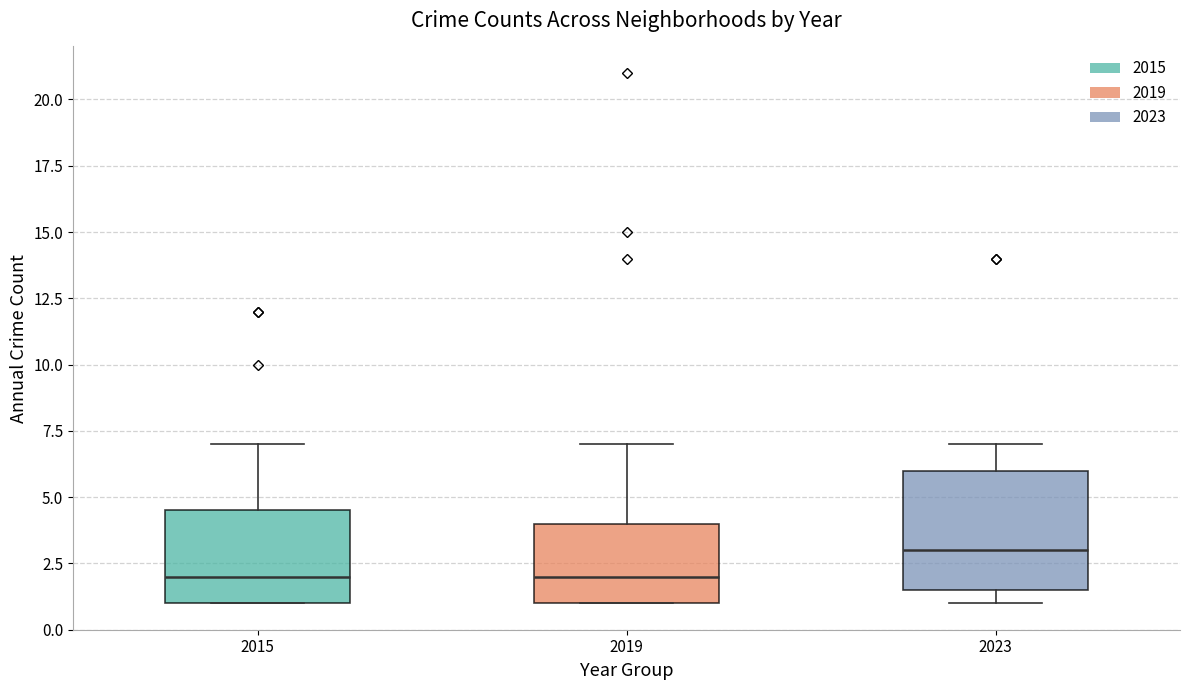

Where is the lower edge of the box at x = 2019 on the y-axis? The values are not printed on the chart, so give them approximately, as read against the axis.

1.0